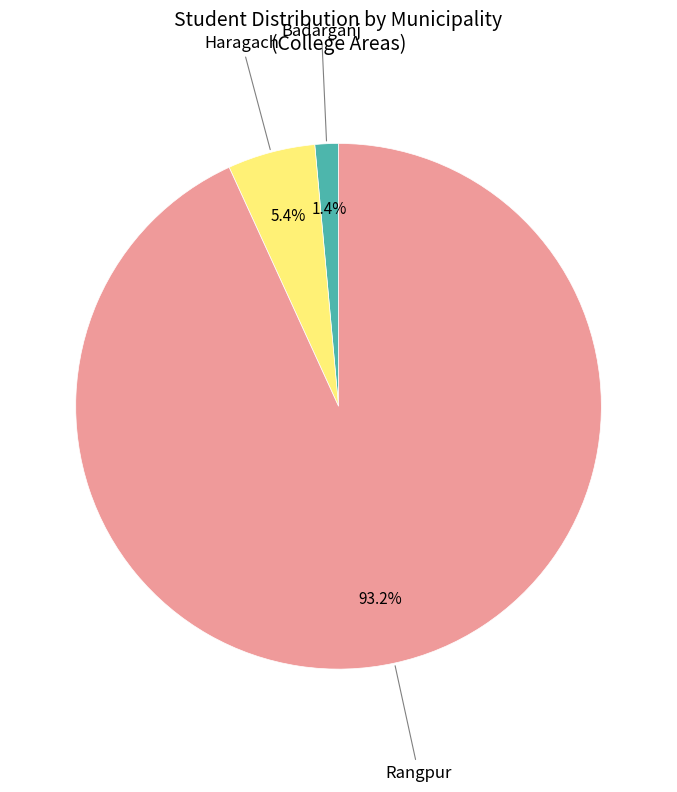

Is there any slice that represents more than half of the pie?

Yes